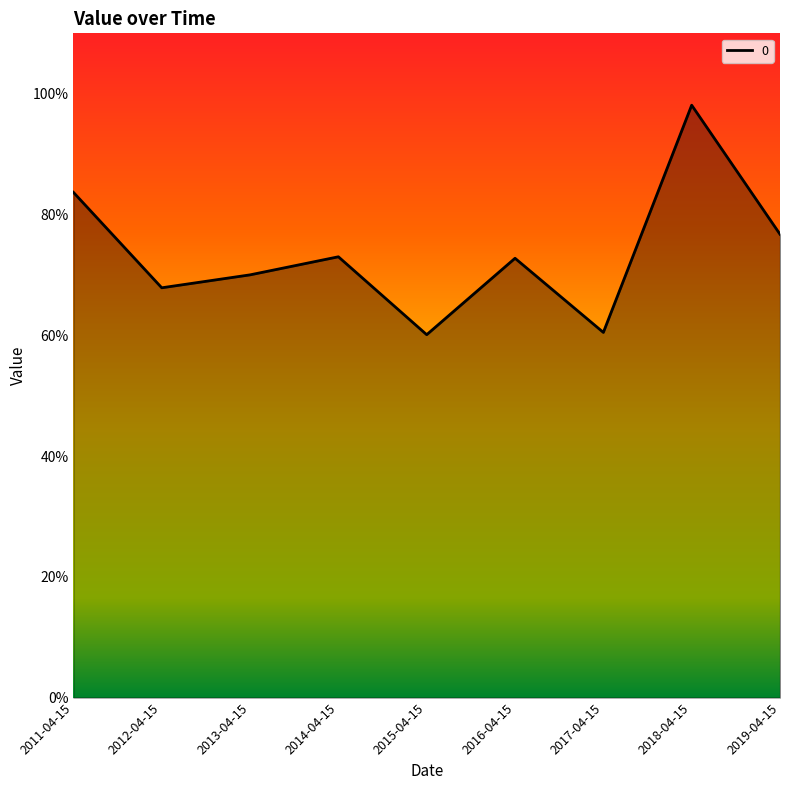

Reading left to right, extract all data points from this chart.

2011-04-15=0.8	2012-04-15=0.7	2013-04-15=0.7	2014-04-15=0.7	2015-04-15=0.6	2016-04-15=0.7	2017-04-15=0.6	2018-04-15=1.0	2019-04-15=0.8